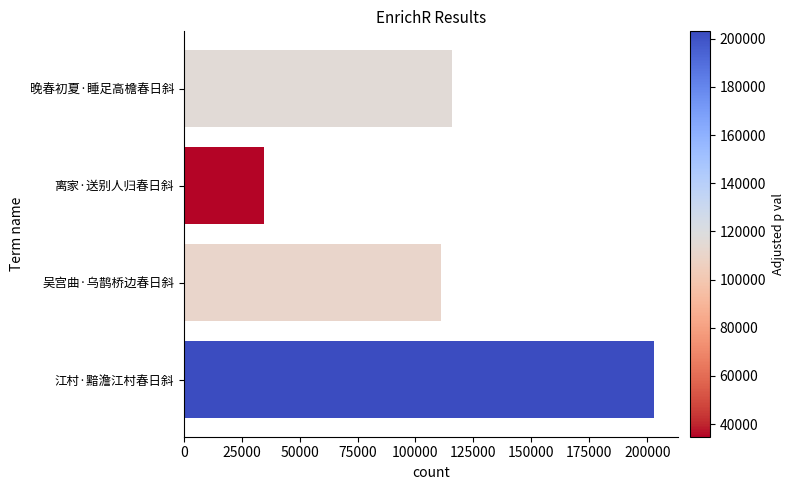

The chart shows a value of 329860 at 江村·黯澹江村春日斜. True or false?

False